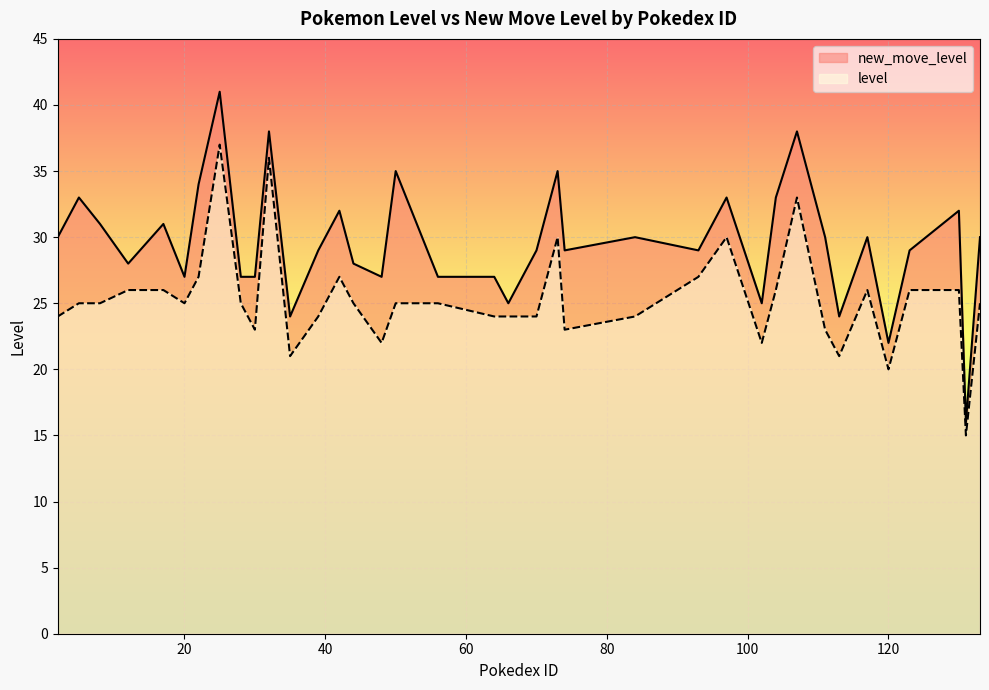

True or false: new_move_level and level intersect in this chart.

False